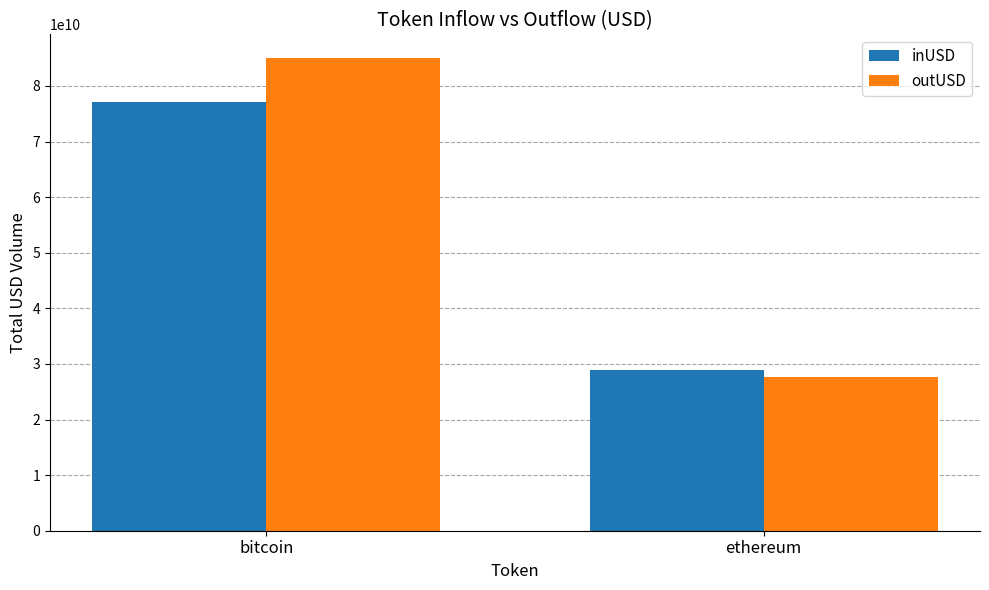

Which series has the widest spread of values?

outUSD